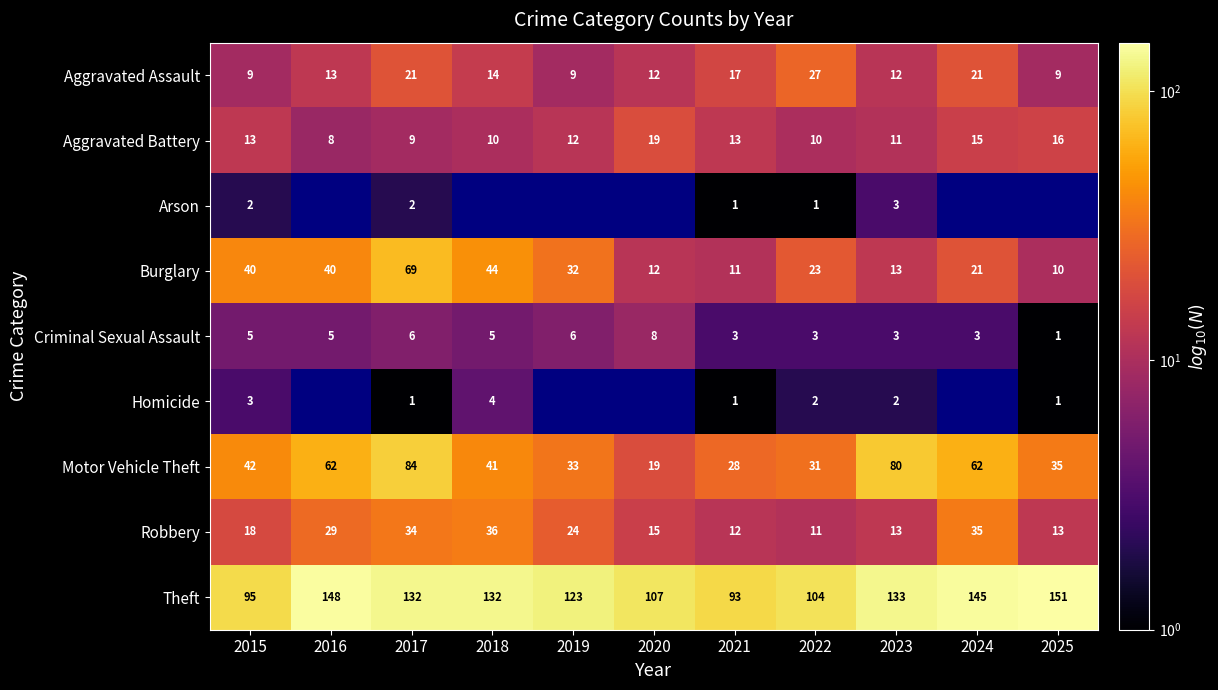

List the series in order of their peak value, lowest first.

Arson, Homicide, Criminal Sexual Assault, Aggravated Battery, Aggravated Assault, Robbery, Burglary, Motor Vehicle Theft, Theft